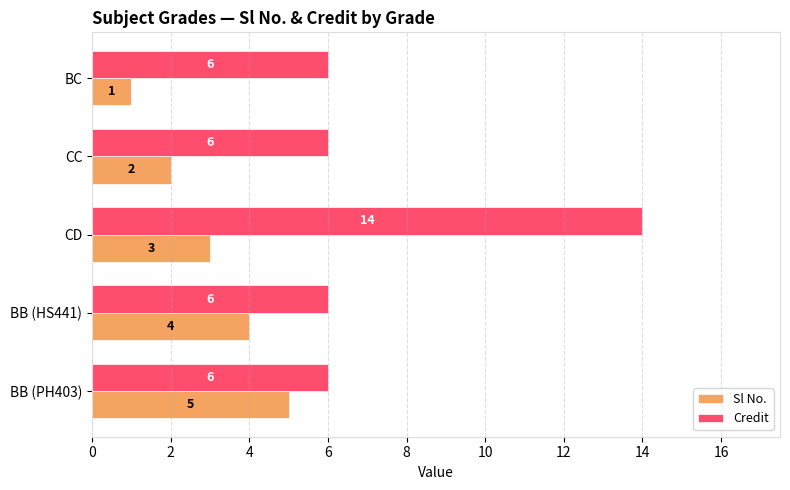

What are all the series names shown in the legend?

Sl No., Credit